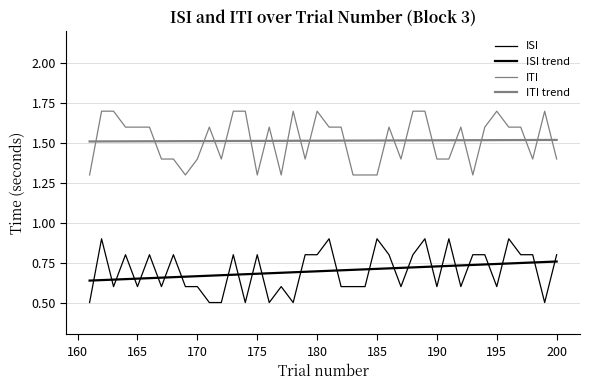

True or false: ITI and ISI intersect in this chart.

False